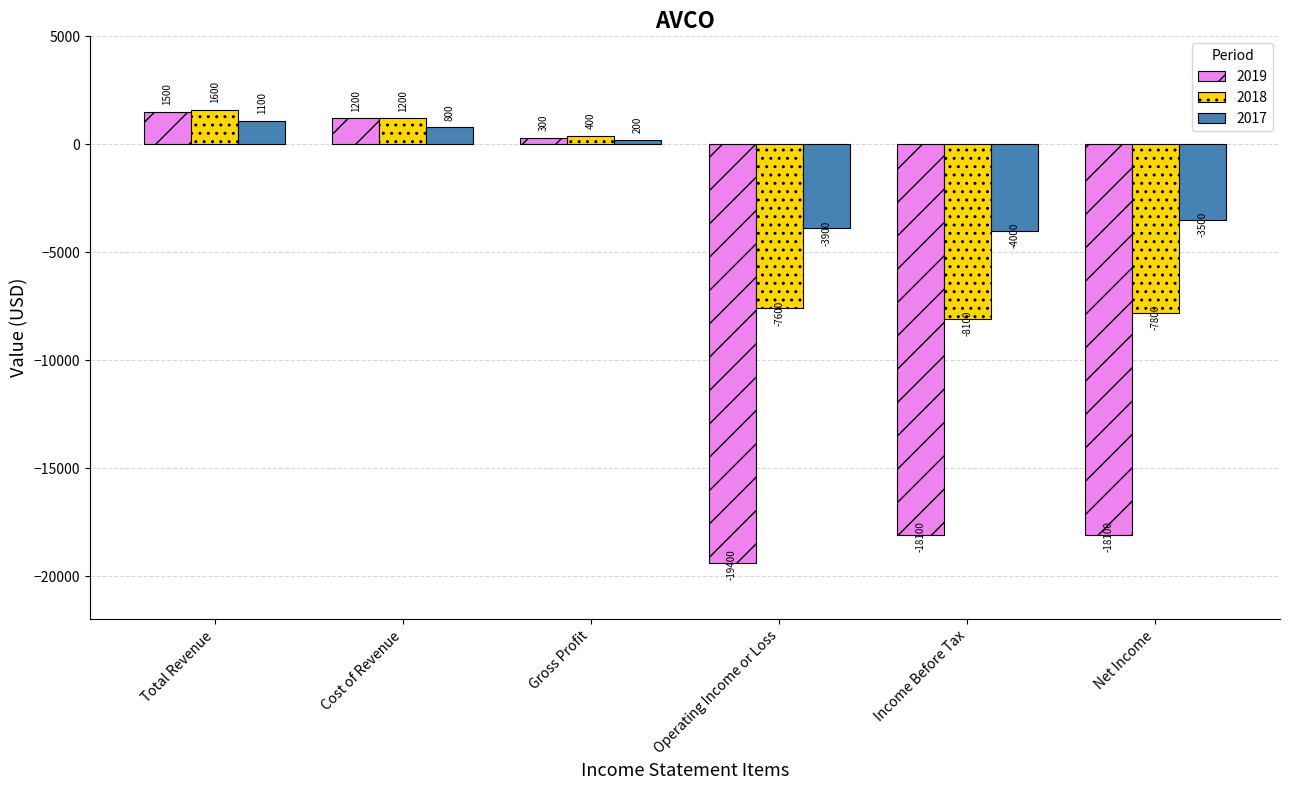

What is the total value across all series at Net Income?

-29400